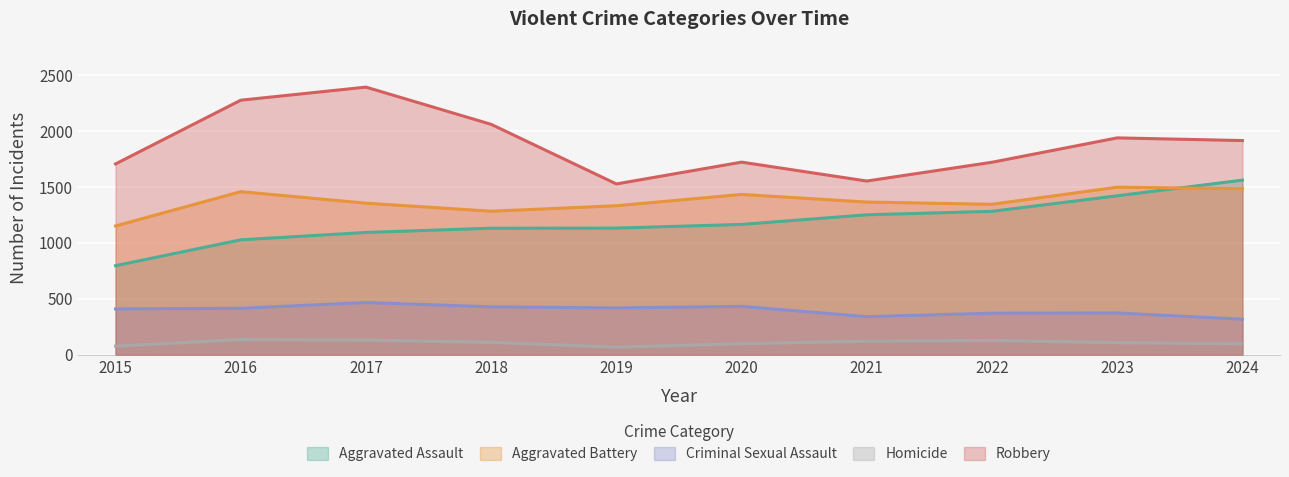

True or false: Homicide has more than 1 interior local peaks.

True